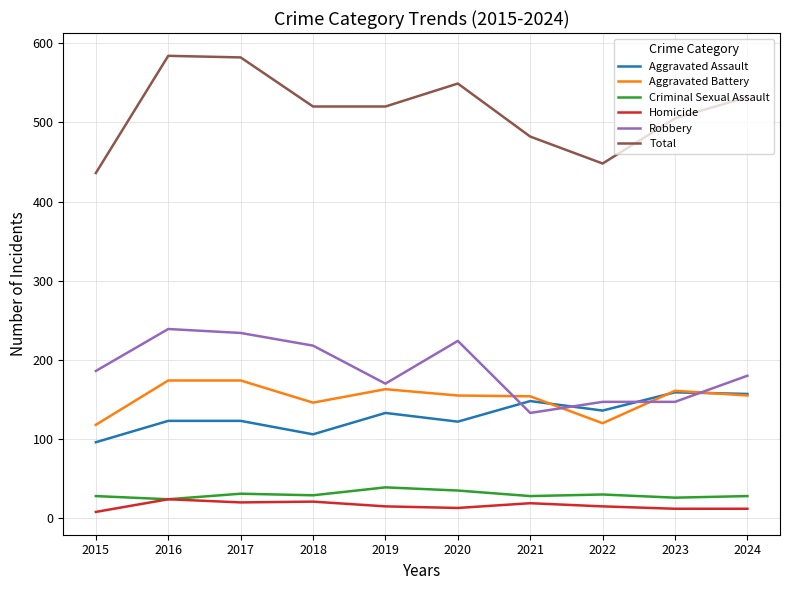

What is the spread (max minus min) of values at 2018?

499